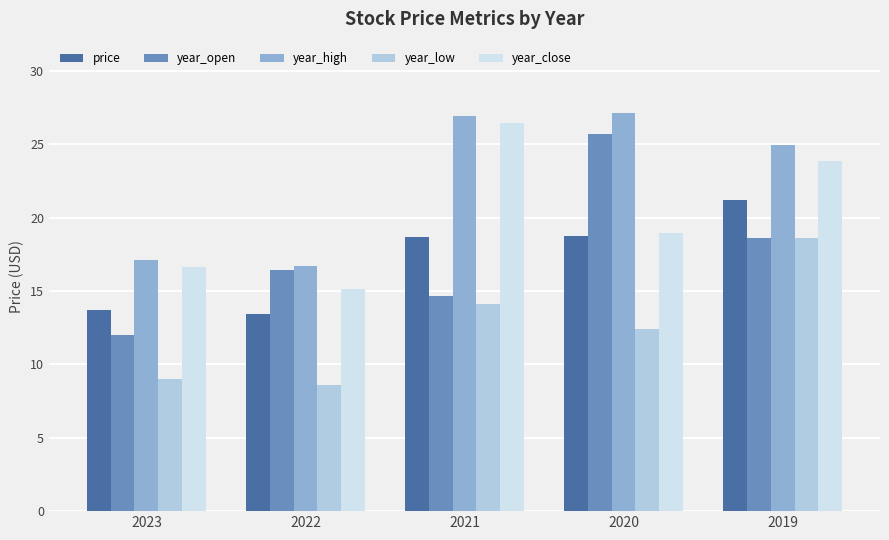

Reading right to left, extract all data points from this chart.

price: 21.2	18.7	18.7	13.5	13.7
year_open: 18.6	25.7	14.7	16.4	12.0
year_high: 25.0	27.2	26.9	16.7	17.1
year_low: 18.6	12.4	14.1	8.6	9.0
year_close: 23.9	19.0	26.5	15.1	16.6